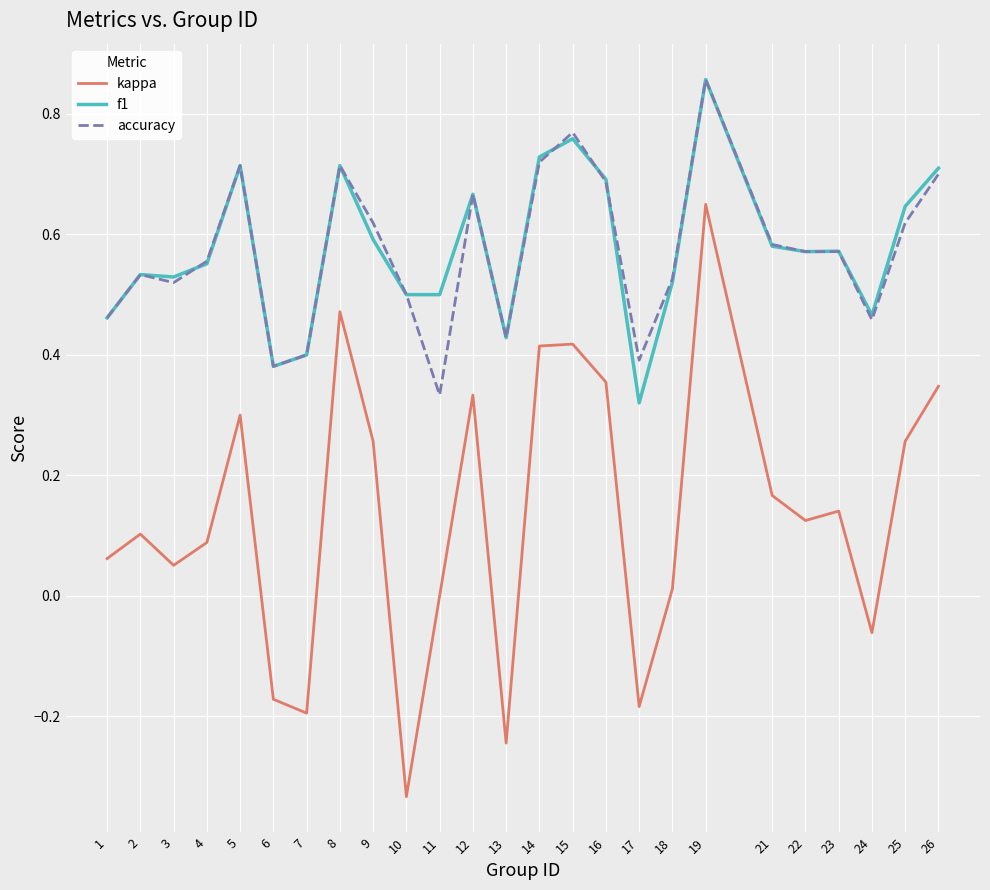

At which label does kappa reach its peak?

19